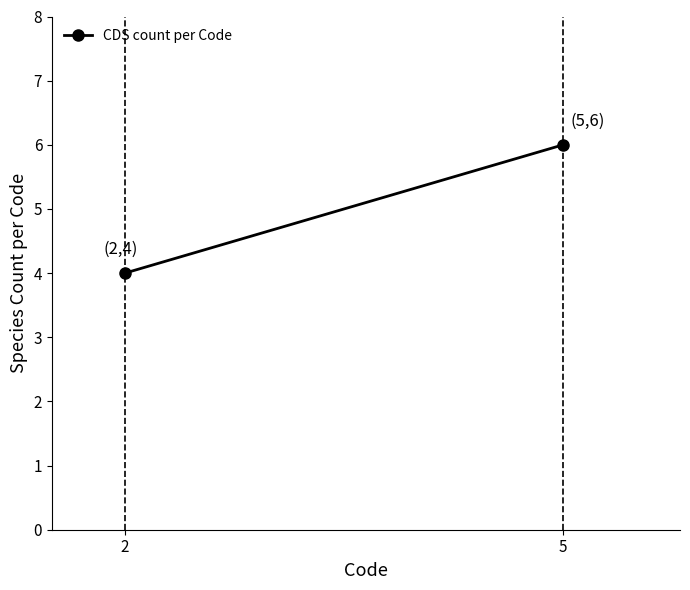

Which label corresponds to the largest value in the chart?

5